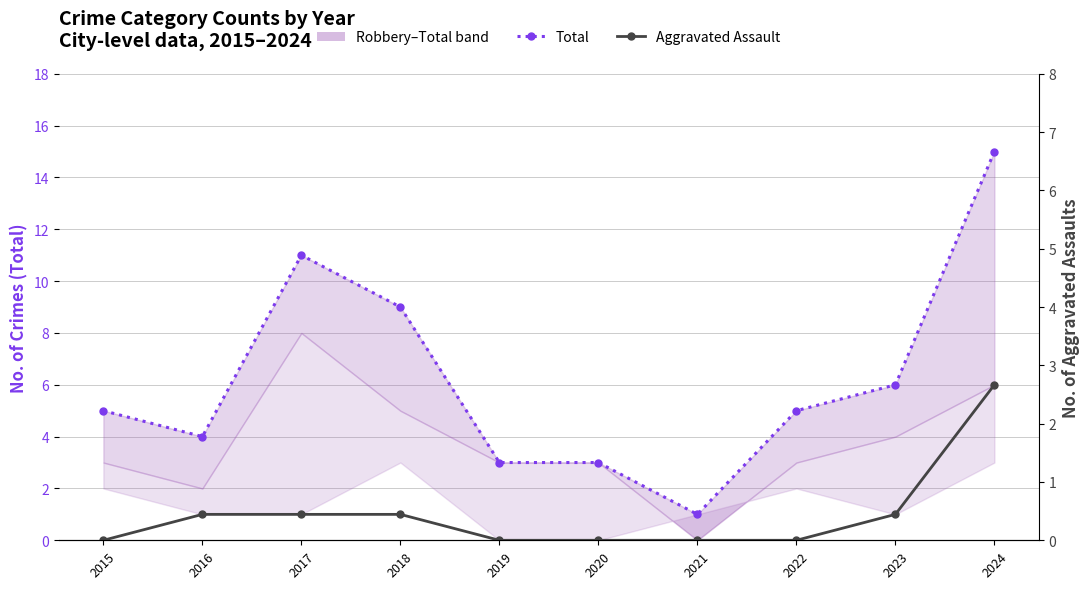

Between 2015 and 2024, which series saw the biggest shift?

Total